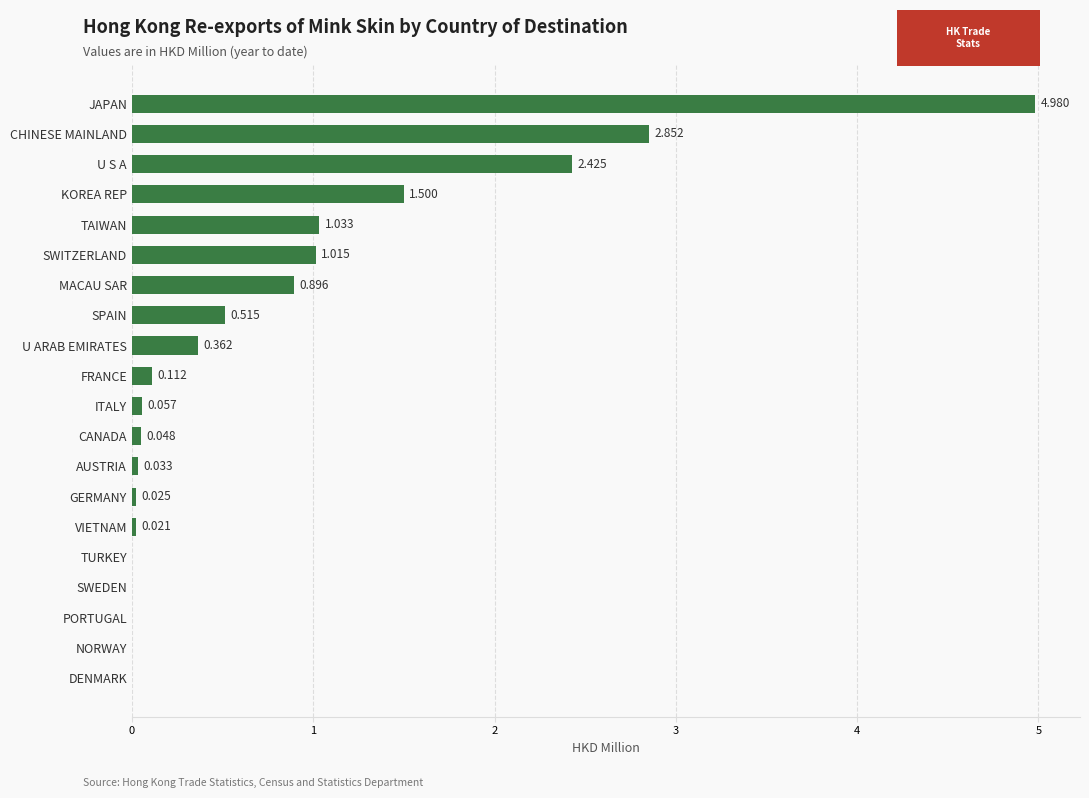

Which label corresponds to the largest value in the chart?

JAPAN